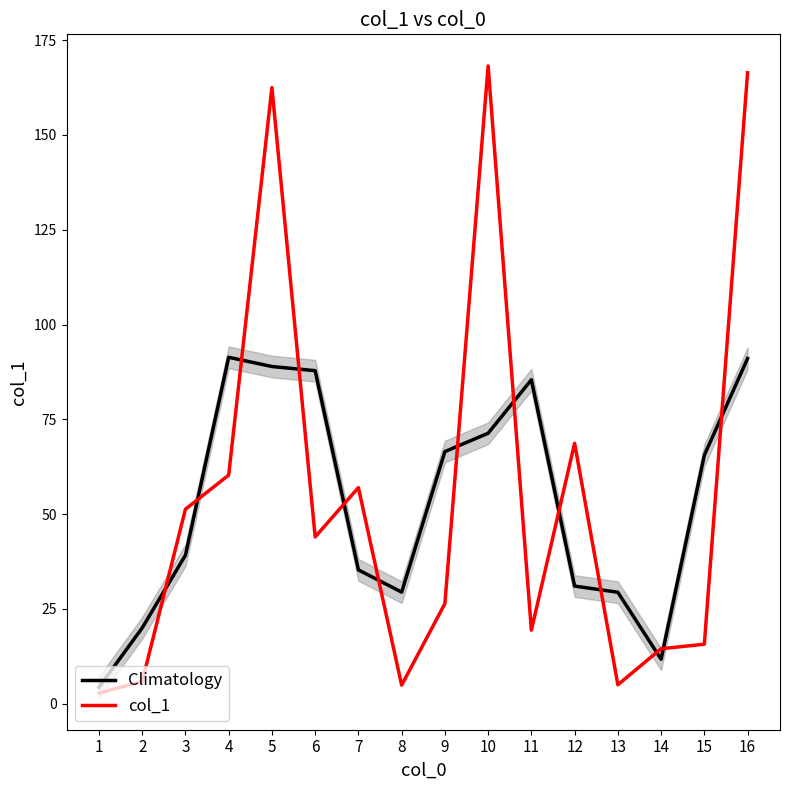

What is the difference between the Climatology values at 7 and 2?

15.3